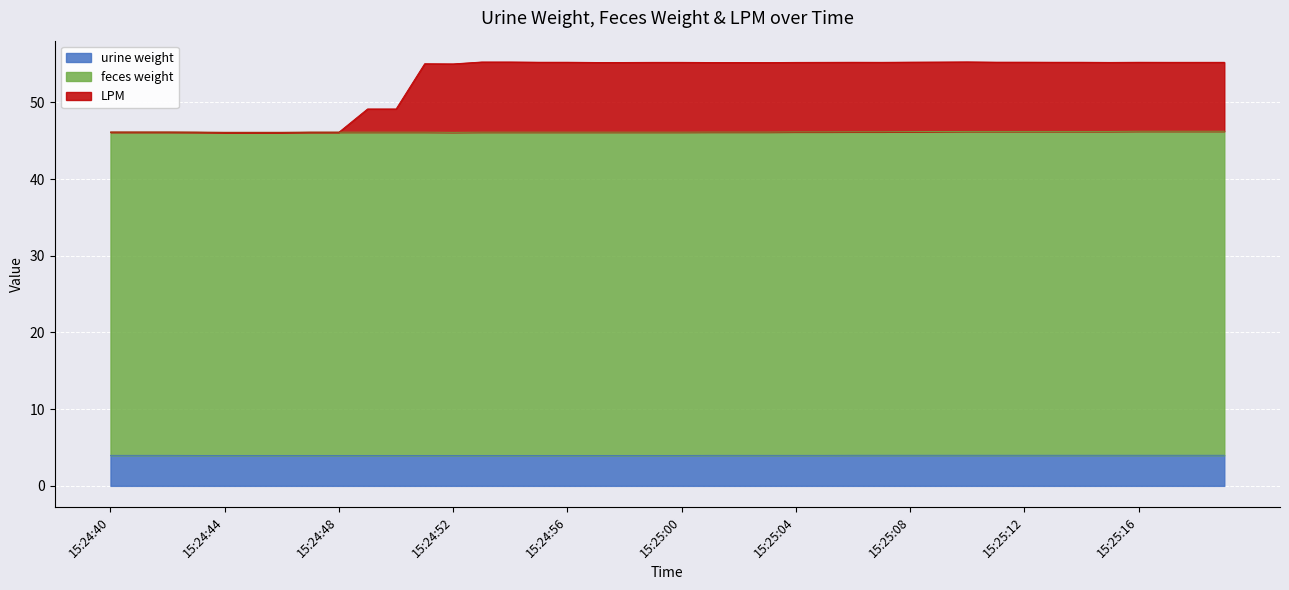

Is it true that urine weight equals 4.0 at 15:25:05?

True